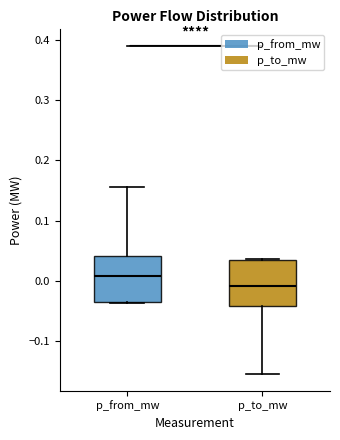

Where does the lower whisker of the box for p_to_mw end on the y-axis? The values are not printed on the chart, so give them approximately, as read against the axis.

-0.15